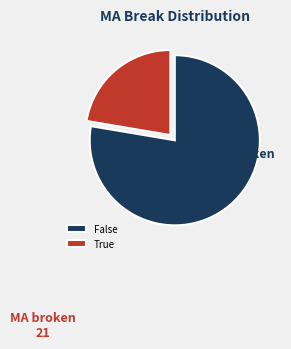

The False slice represents 87% of the pie. True or false?

False